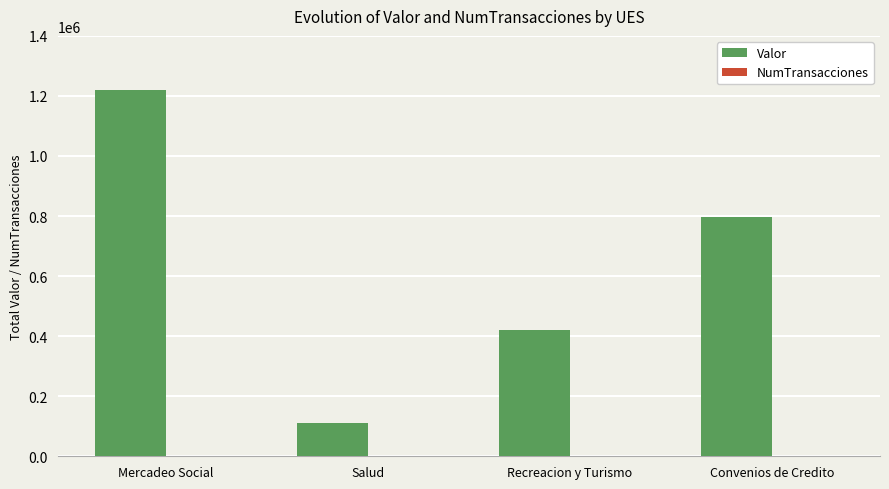

Is it true that Valor equals 1220021 at Mercadeo Social?

True